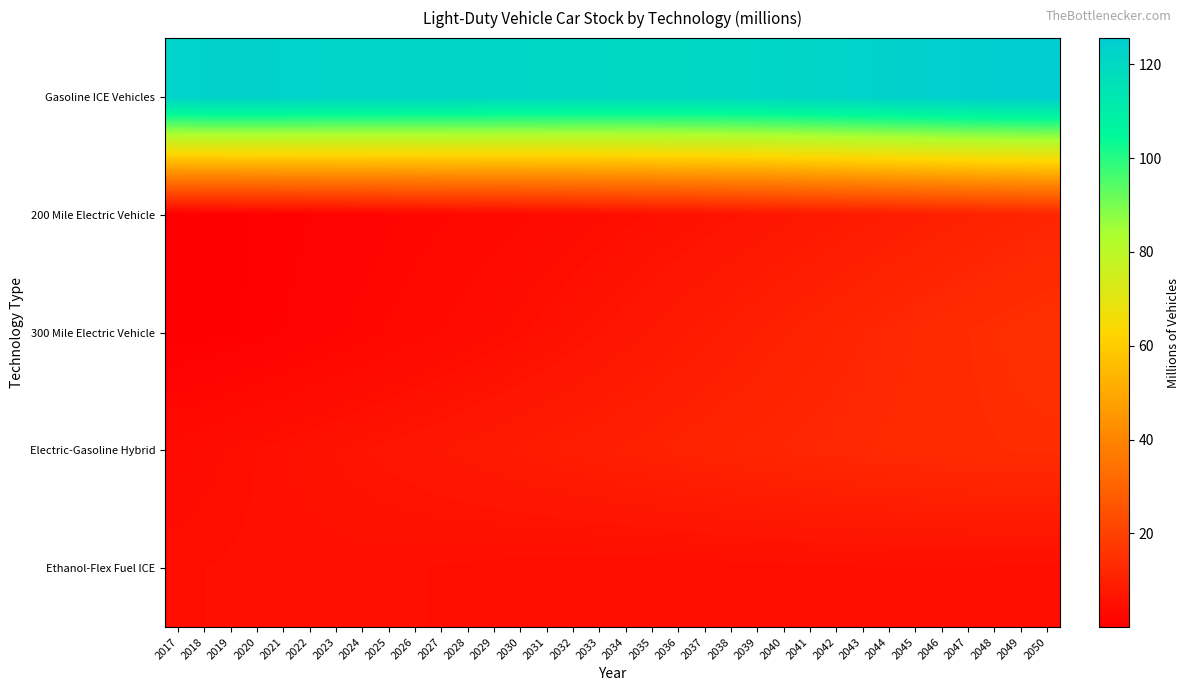

Rank the series by their maximum value, from highest to lowest.

Gasoline ICE Vehicles, 300 Mile Electric Vehicle, Electric-Gasoline Hybrid, 200 Mile Electric Vehicle, Ethanol-Flex Fuel ICE